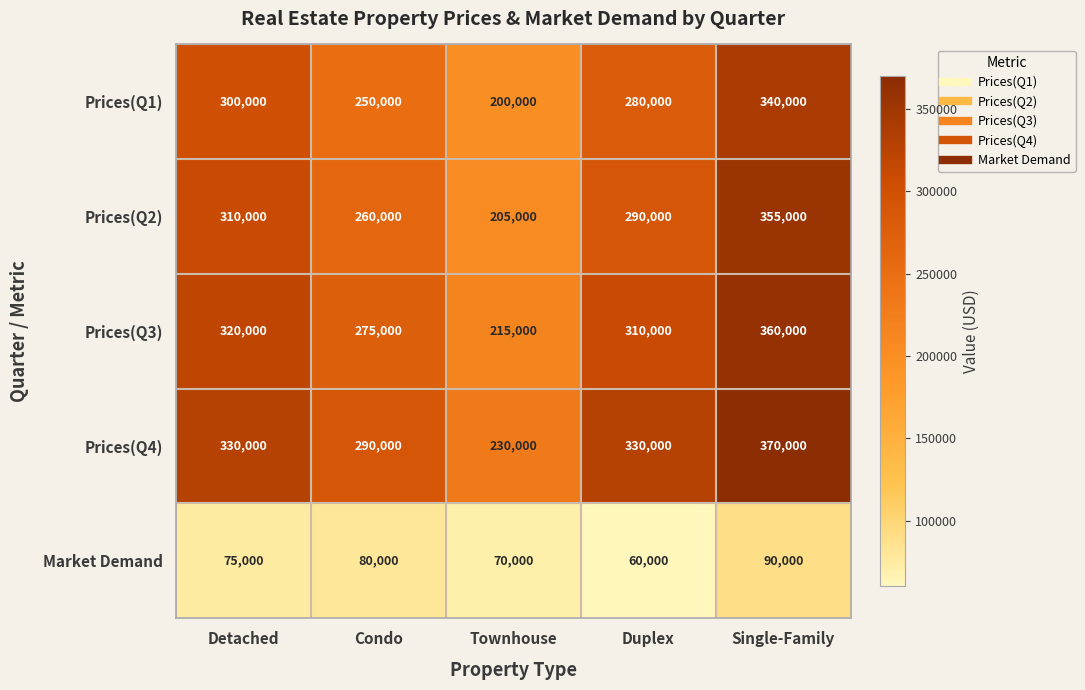

Reading left to right, extract all data points from this chart.

Prices(Q1): 300000	250000	200000	280000	340000
Prices(Q2): 310000	260000	205000	290000	355000
Prices(Q3): 320000	275000	215000	310000	360000
Prices(Q4): 330000	290000	230000	330000	370000
Market Demand: 75000	80000	70000	60000	90000